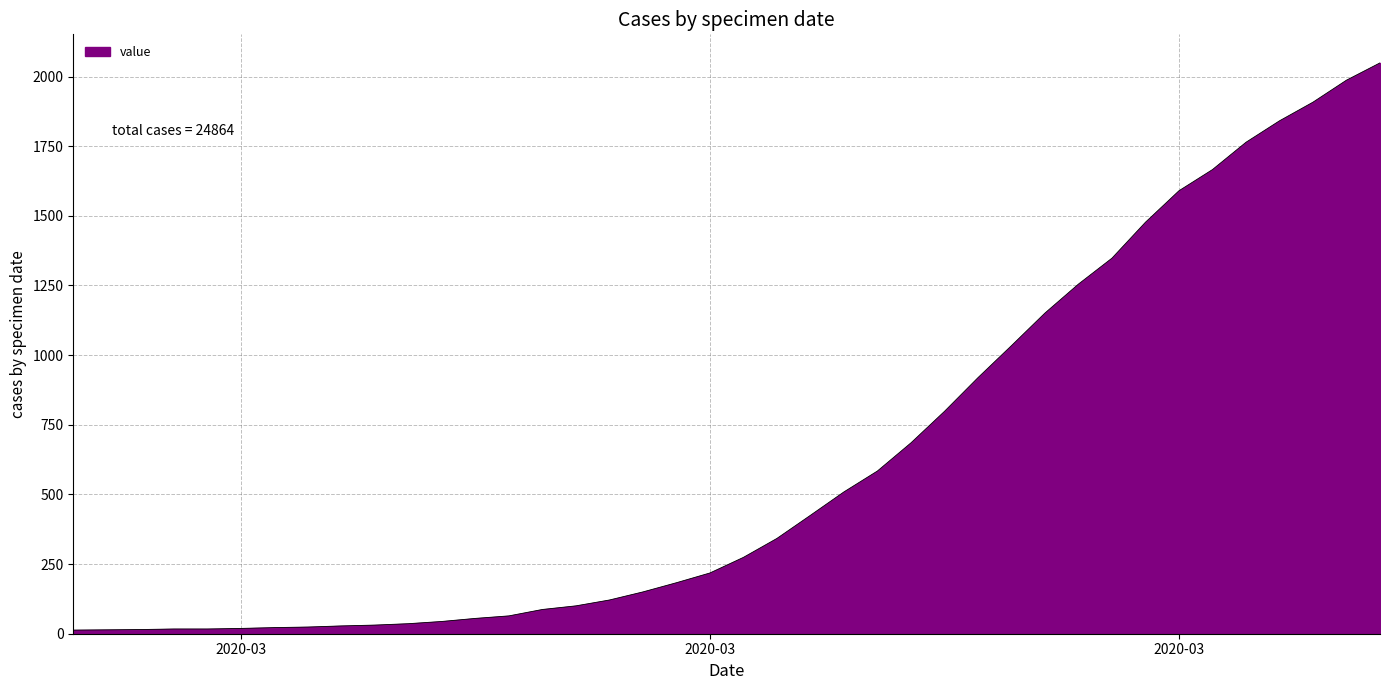

What is the difference between the maximum and minimum values?

2036